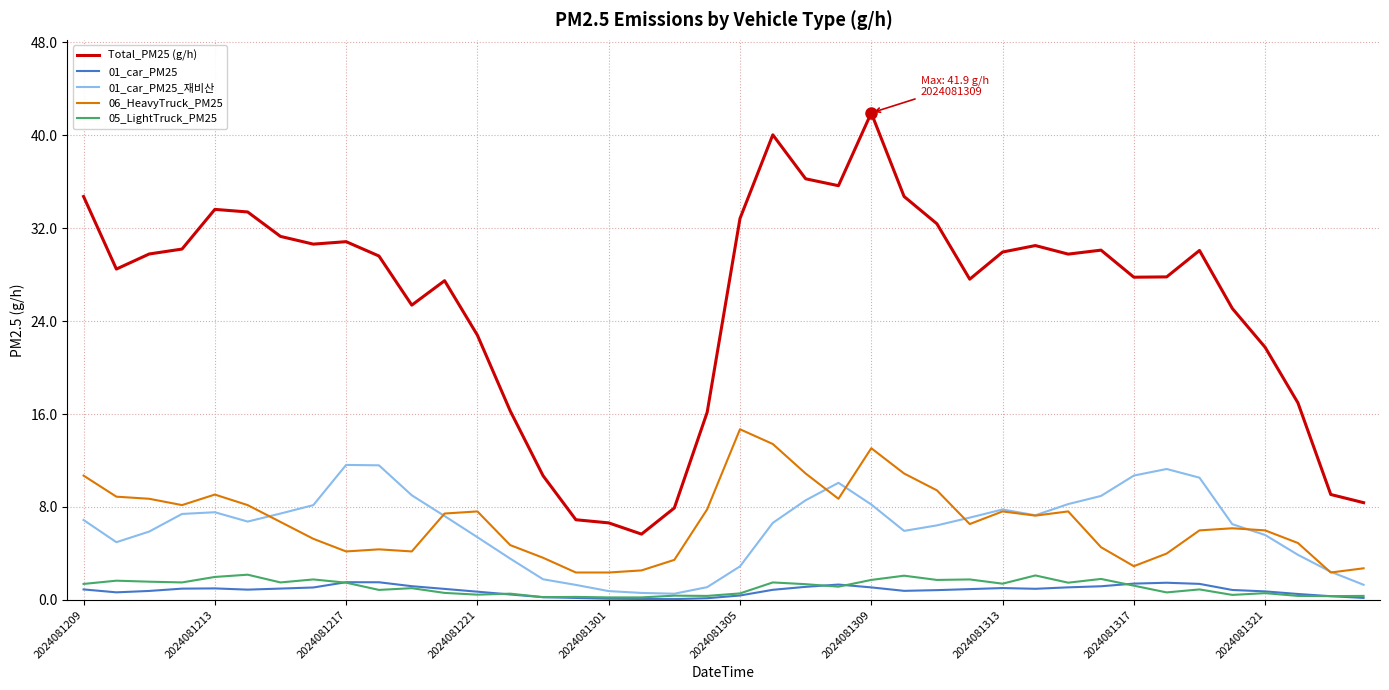

Which series has the widest spread of values?

Total_PM25 (g/h)